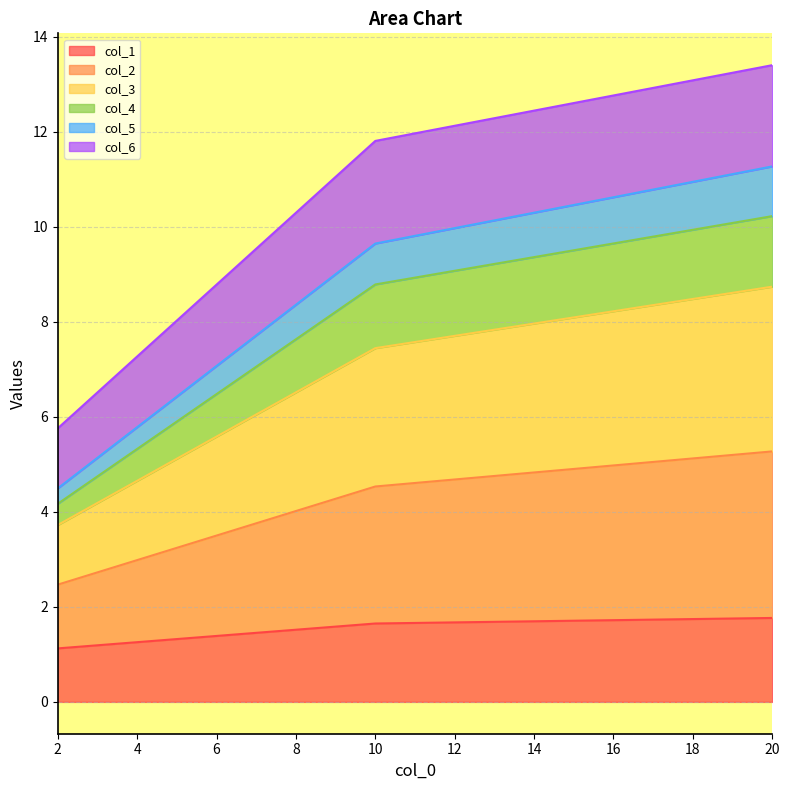

Does the chart display data point markers on the line(s)?

No